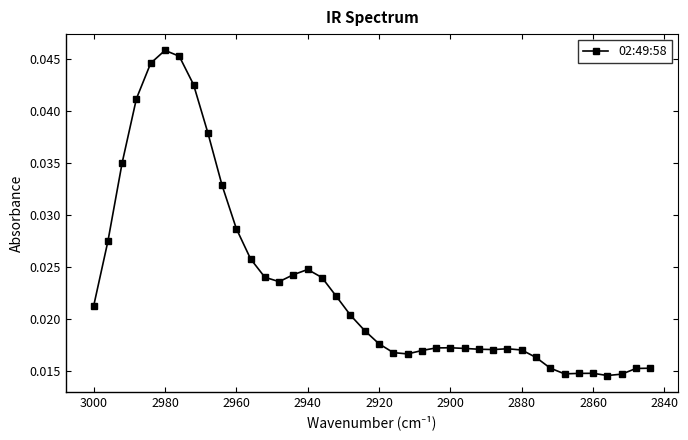

How many points are higher than both their immediate neighbors (excluding endpoints)?

5